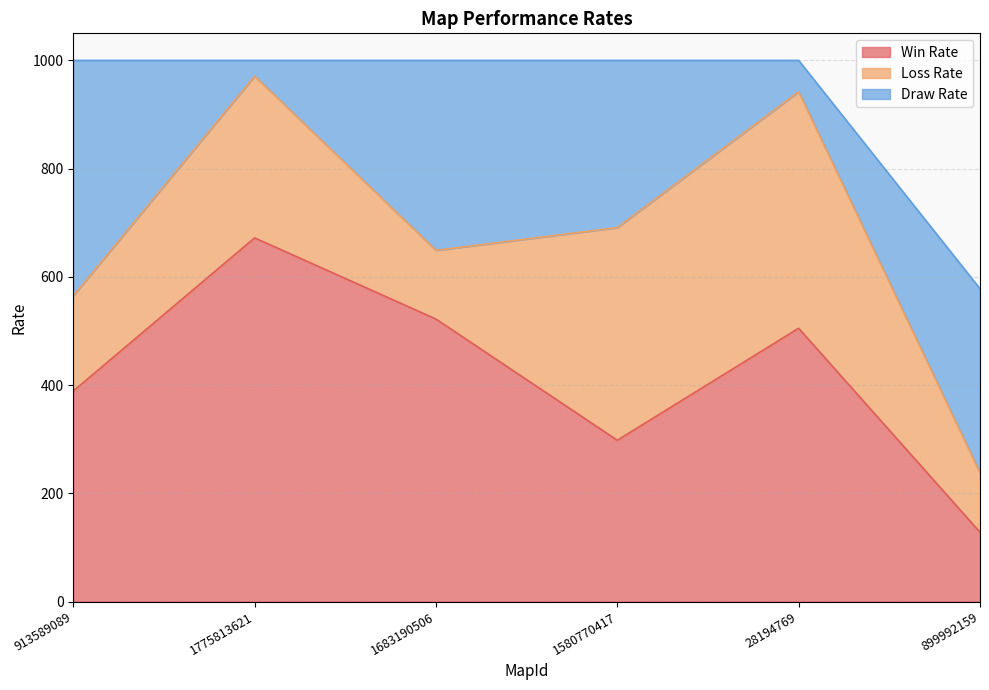

In Loss Rate, how many points are lower than both neighbors (excluding endpoints)?

1